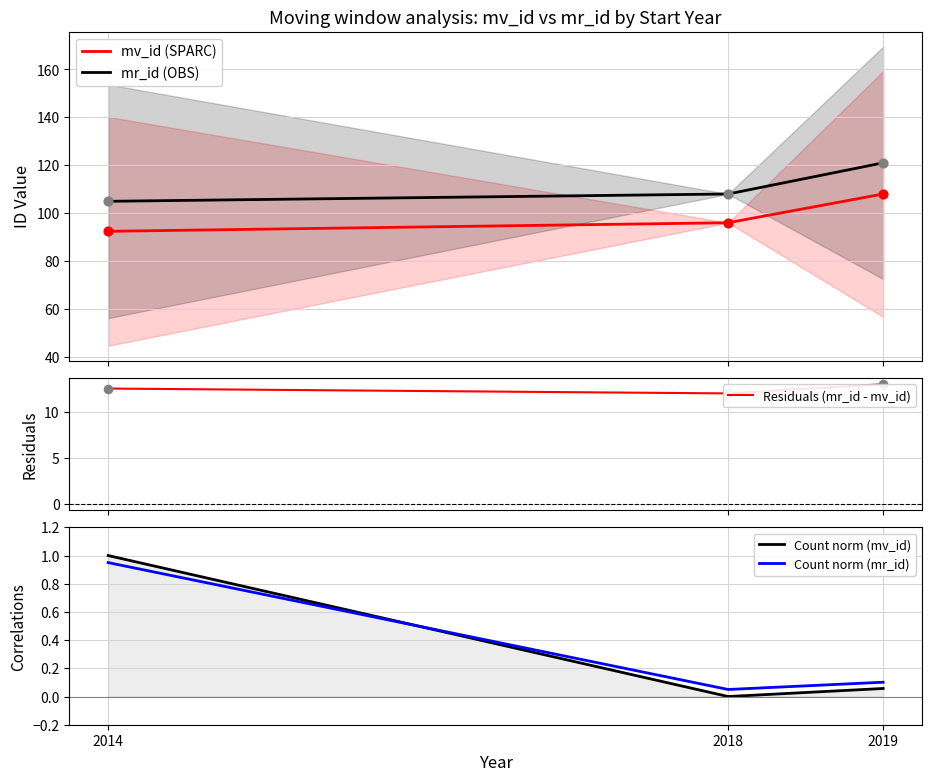

What are all the series names shown in the legend?

mv_id (SPARC), mr_id (OBS), Residuals (mr_id - mv_id), Count norm (mv_id), Count norm (mr_id)